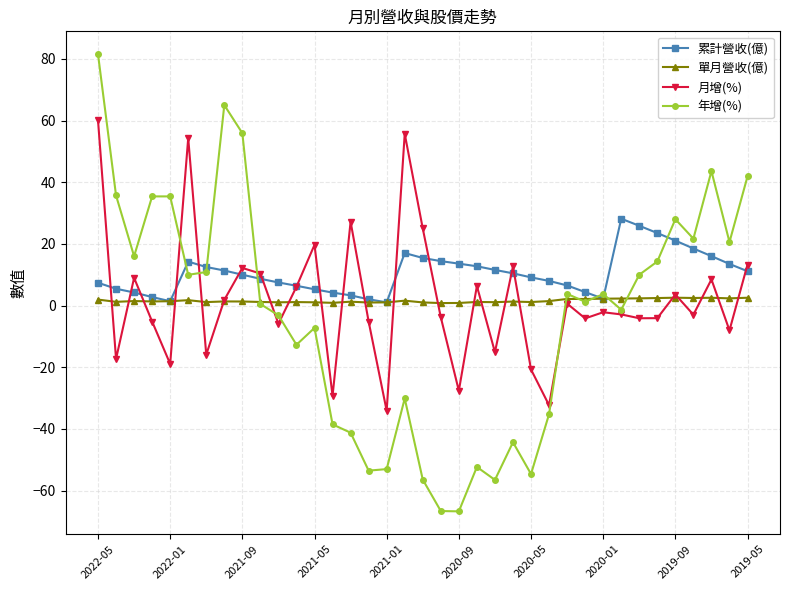

Rank the series by their maximum value, from highest to lowest.

年增(%), 月增(%), 累計營收(億), 單月營收(億)